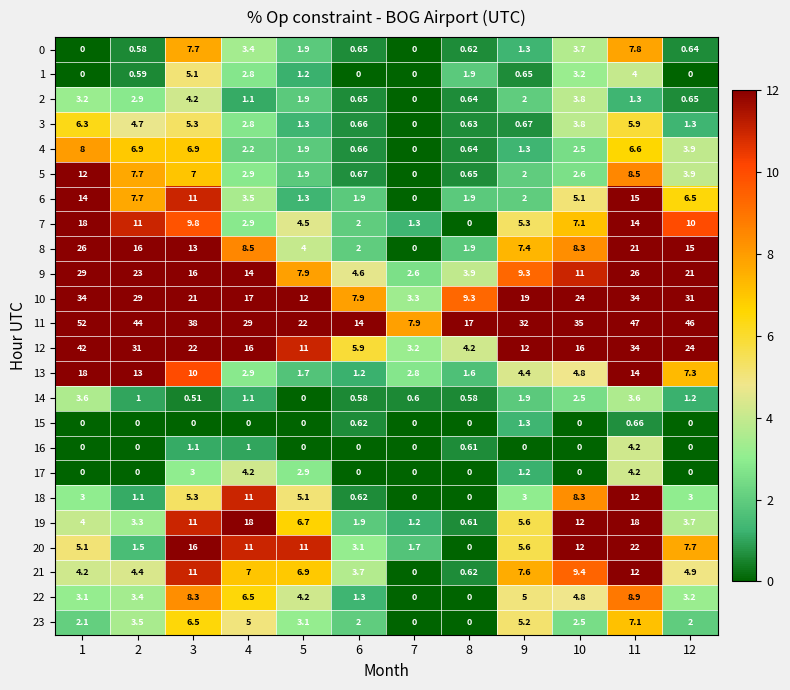

How many distinct data groups are displayed?

24